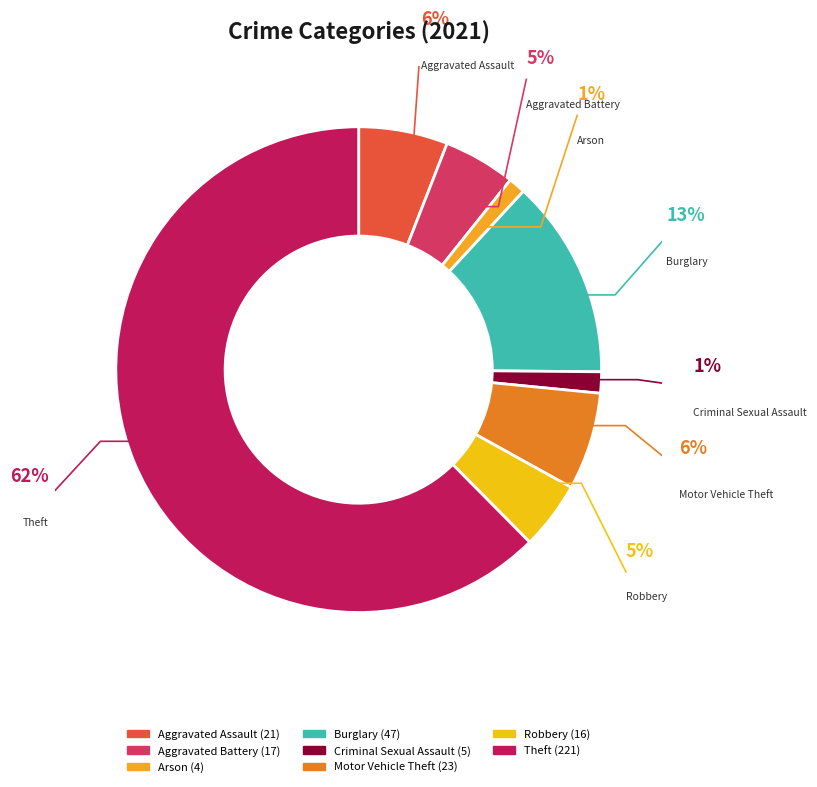

The Burglary slice represents 23% of the pie. True or false?

False